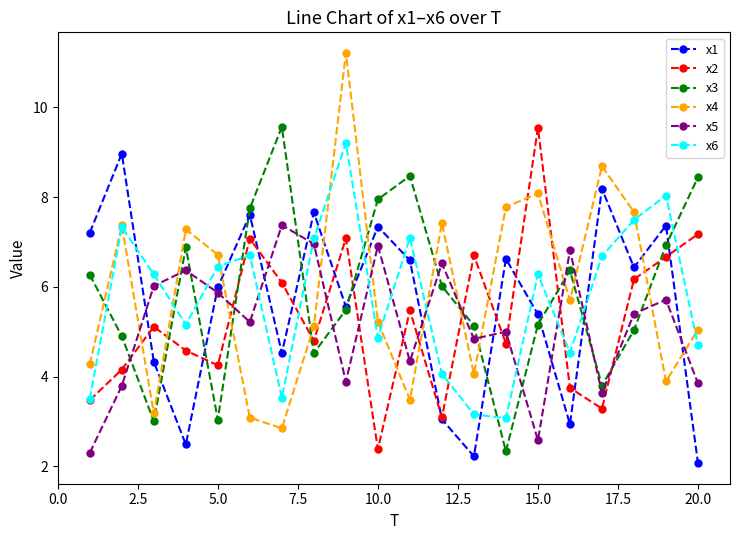

What is the value of the x3 point at the 3rd from the left?

3.0